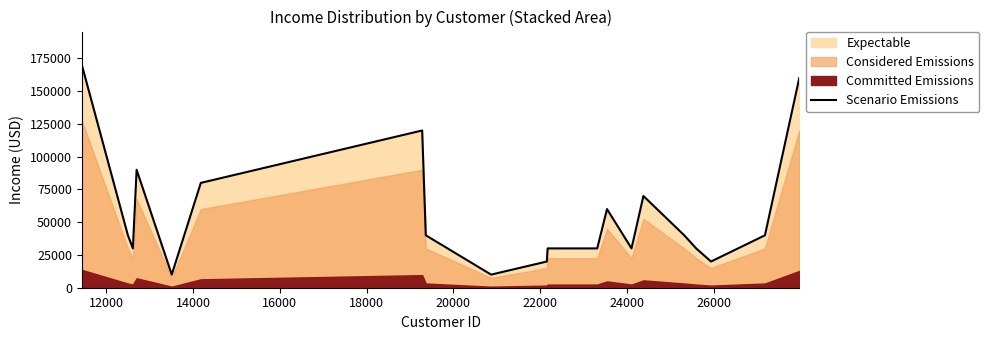

What is the lowest value of the Scenario Emissions series?

10000